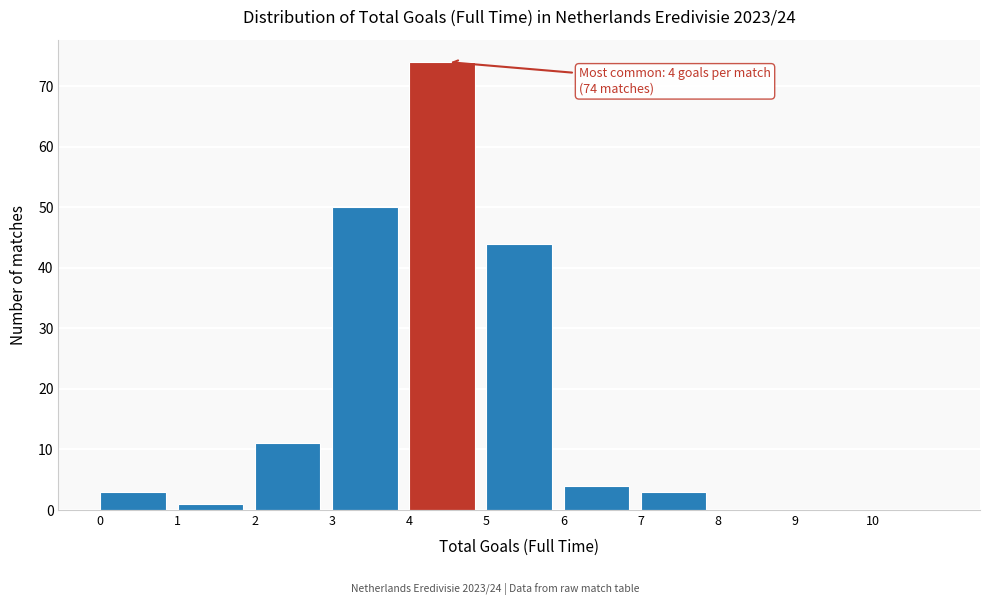

Which range on the x-axis has the tallest bar?

4 to 5